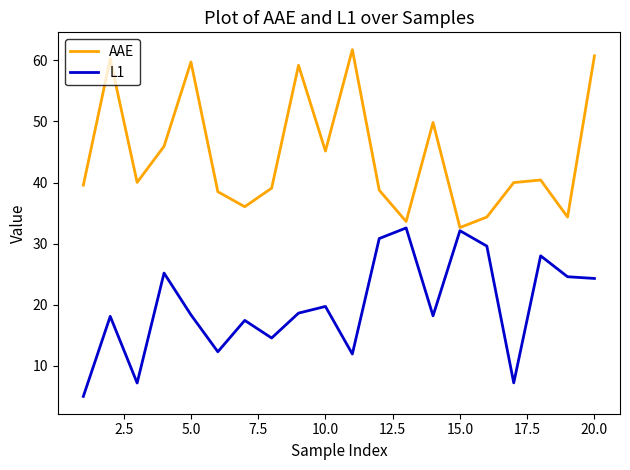

True or false: AAE and L1 cross at least once.

False